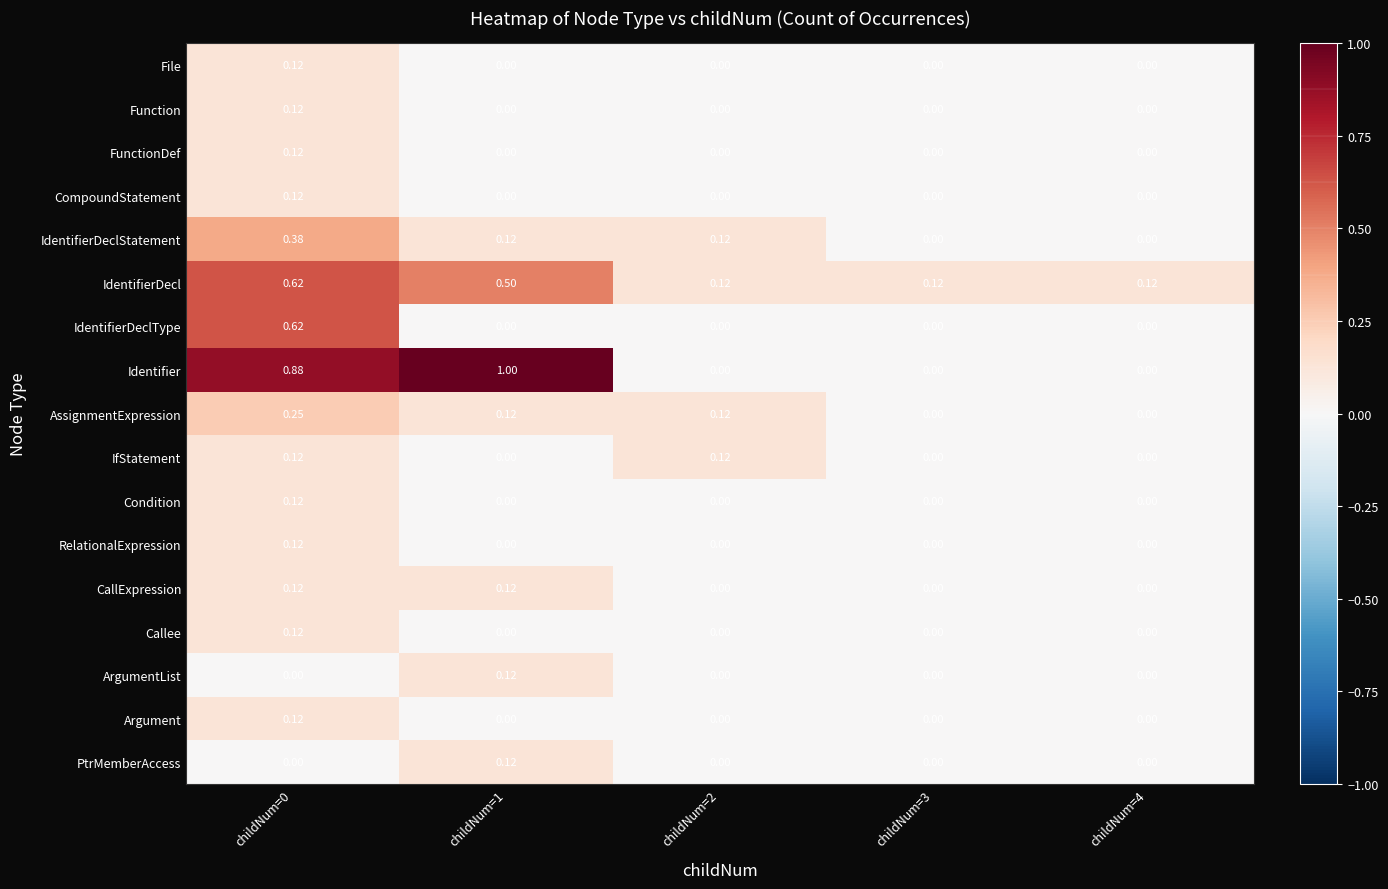

Which series has the largest total across all categories?

Identifier